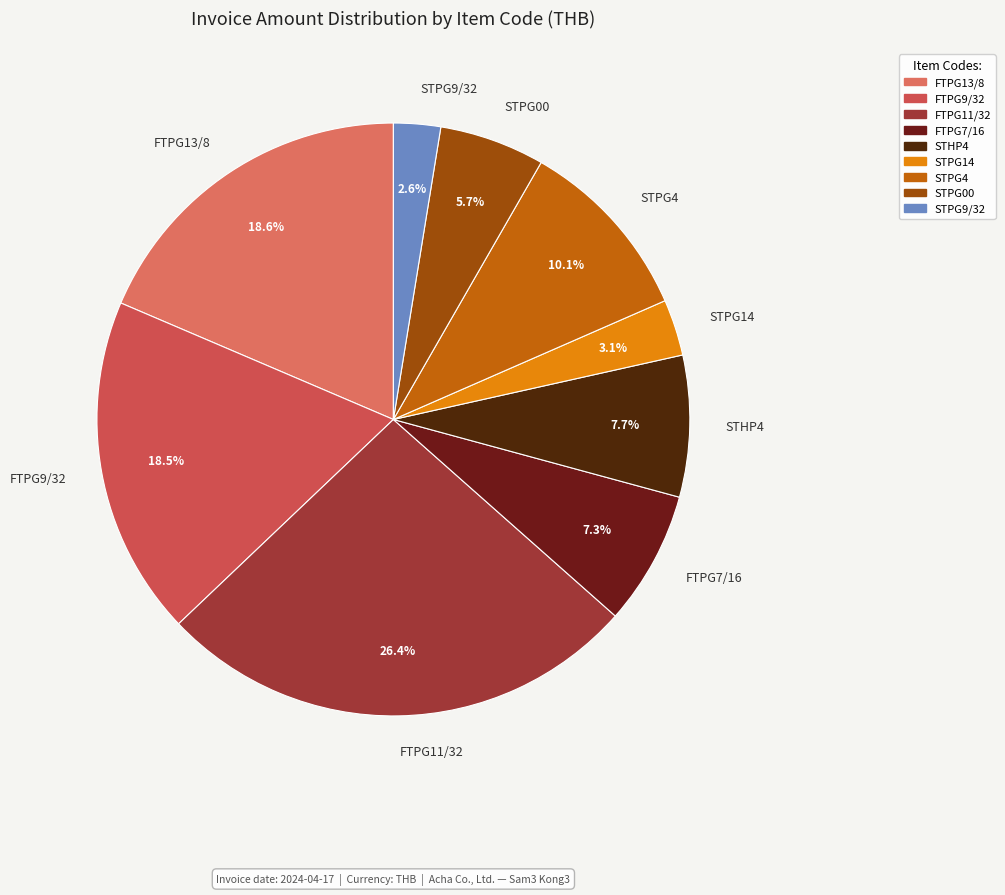

Is FTPG11/32 the majority of the pie?

No